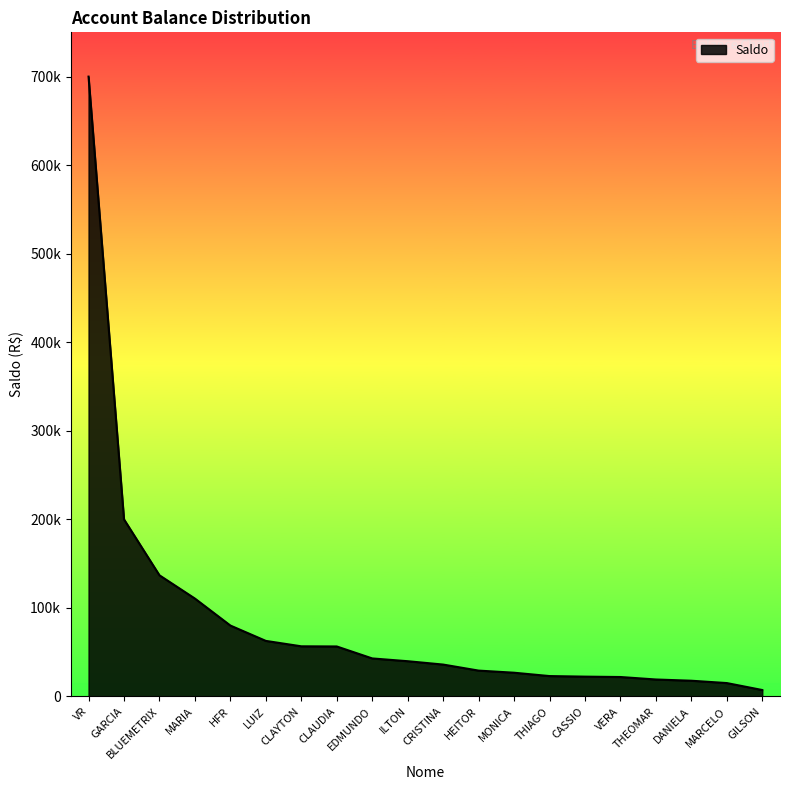

Rank the categories by value from highest to lowest.

VR, GARCIA, BLUEMETRIX, MARIA, HFR, LUIZ, CLAYTON, CLAUDIA, EDMUNDO, ILTON, CRISTINA, HEITOR, MONICA, THIAGO, CASSIO, VERA, THEOMAR, DANIELA, MARCELO, GILSON